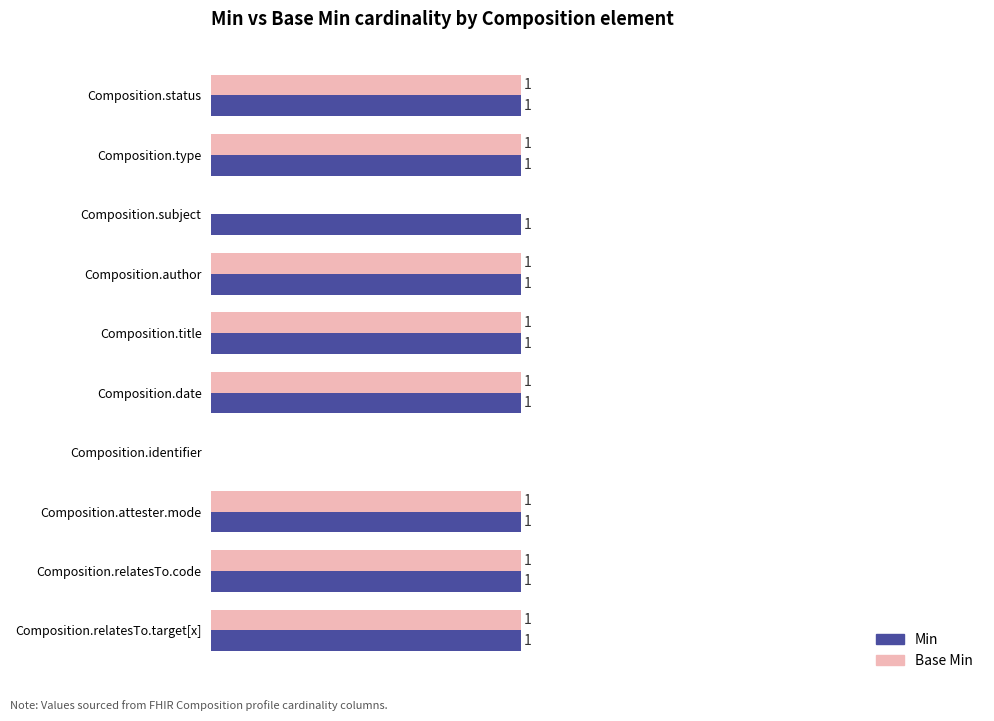

Which series changed the most between Composition.type and Composition.subject?

Base Min